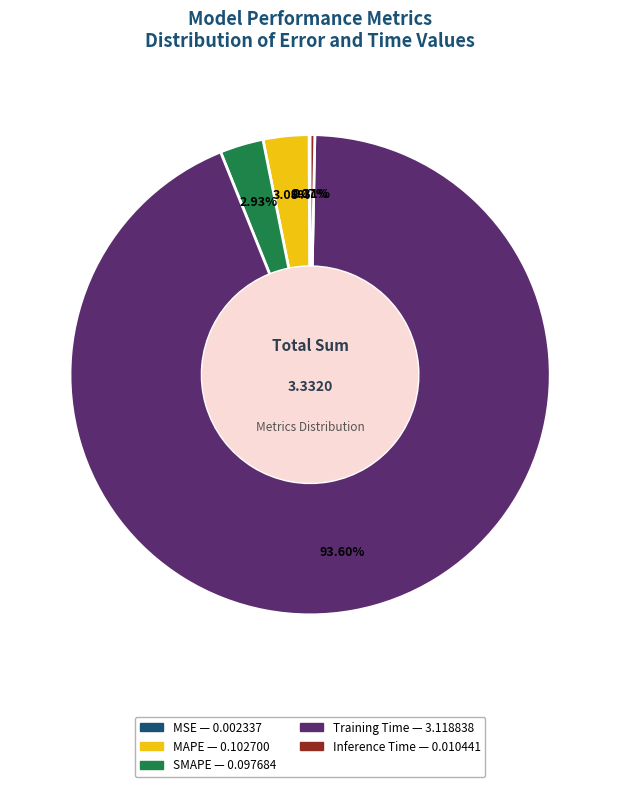

Do SMAPE and Inference Time together represent more than half of the pie?

No